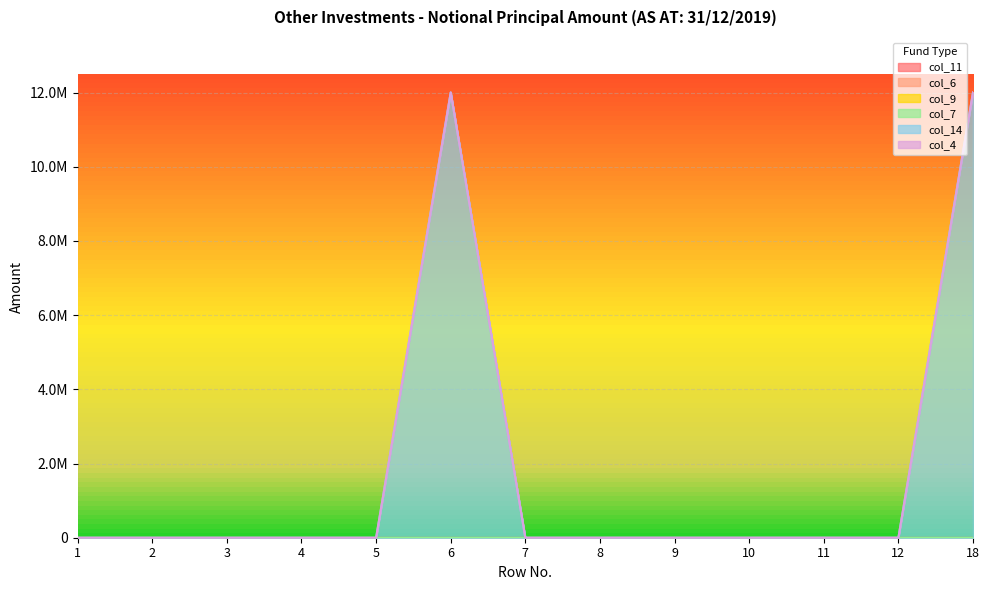

True or false: col_4 and col_14 cross at least once.

False